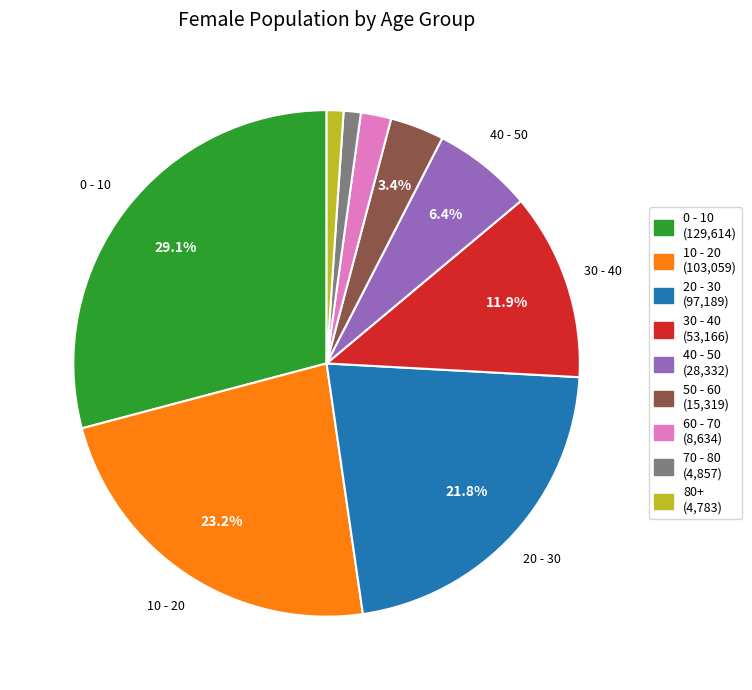

To the nearest percent, what is the average slice percentage?

11%